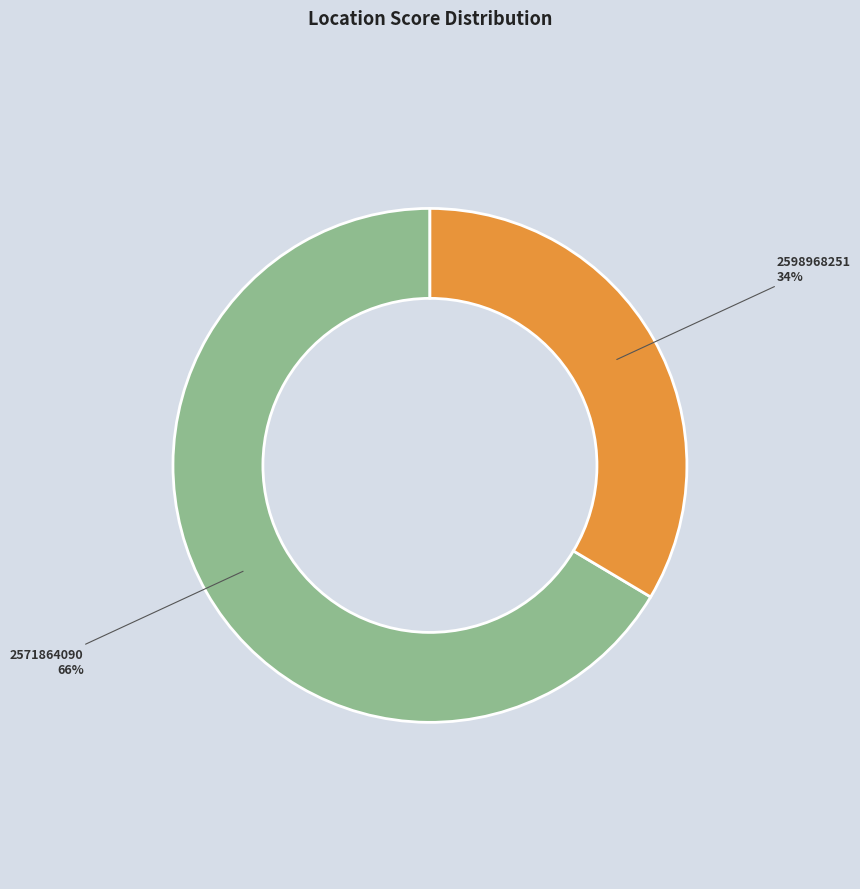

Is 2598968251 the majority of the pie?

No